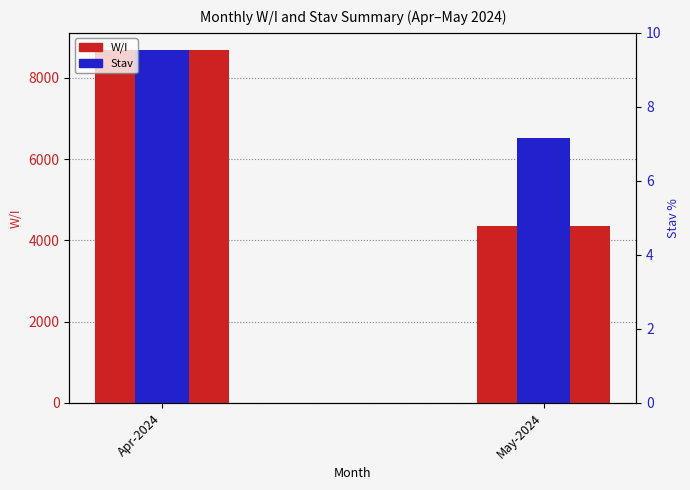

Rank the series at May-2024 from lowest to highest value.

W/I, Stav